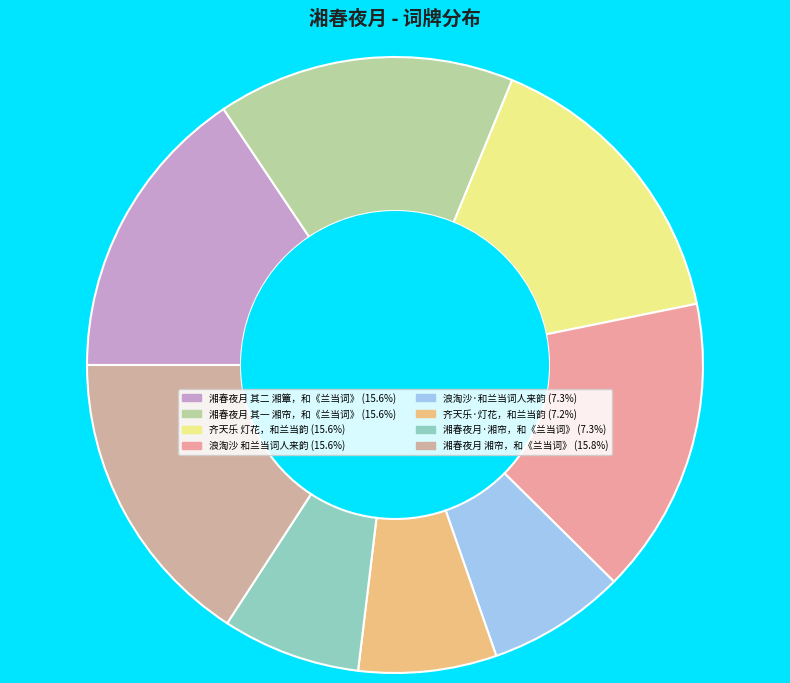

Is the sum of 齐天乐 灯花，和兰当韵 and 湘春夜月 其二 湘簟，和《兰当词》 greater than half?

No